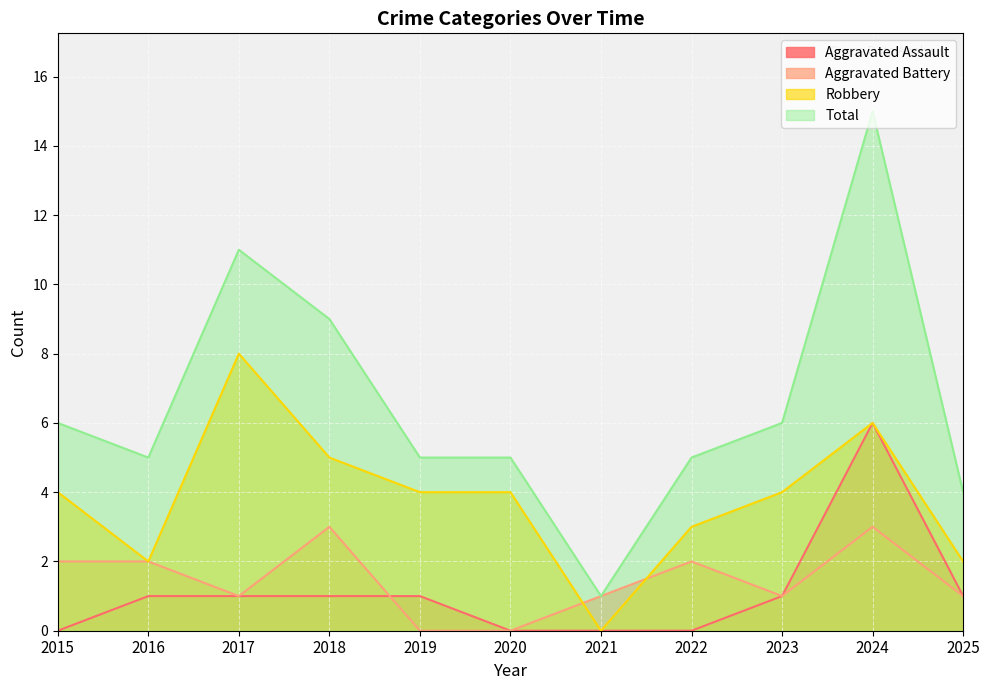

True or false: Aggravated Assault and Robbery cross at least once.

False